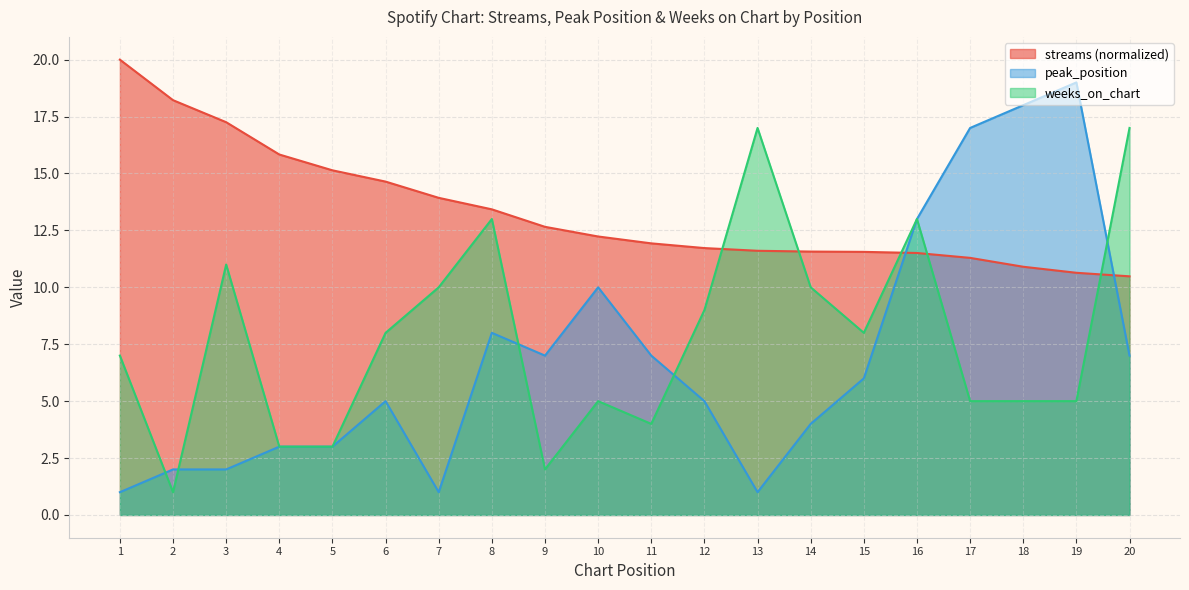

True or false: streams has a value of 10.5 at 20.

True